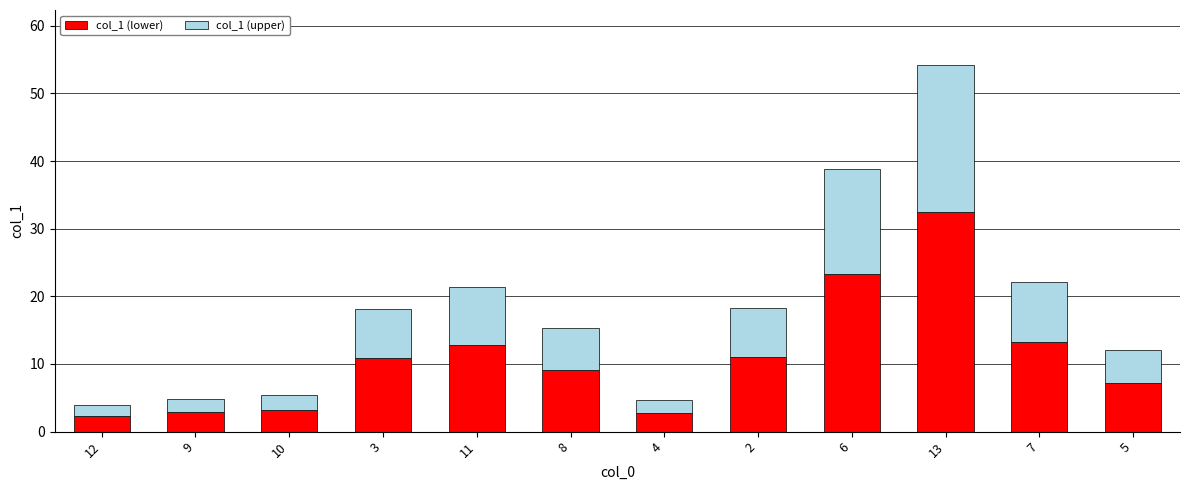

At which category is the sum across all series the highest?

13